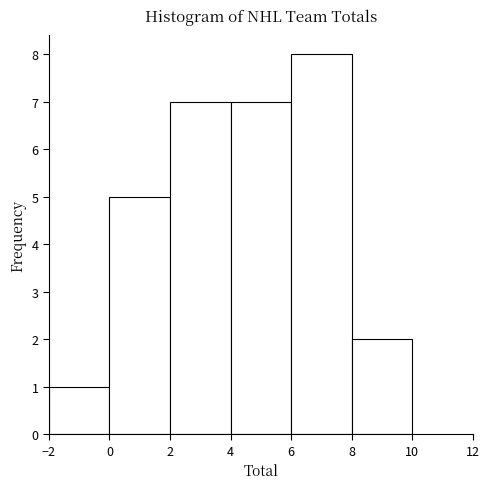

Which range on the x-axis has the tallest bar?

6 to 8